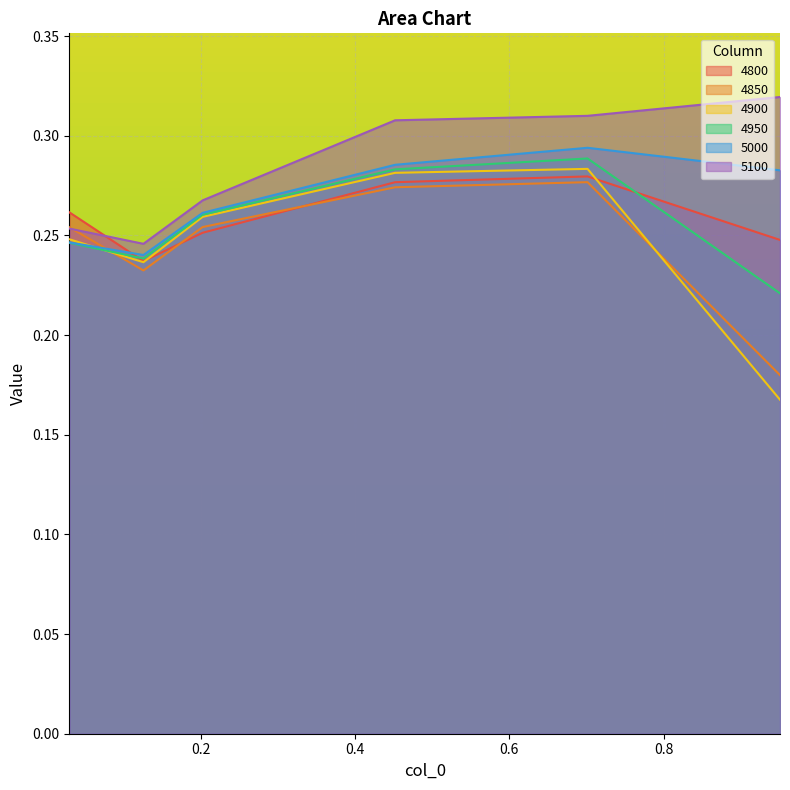

What is the minimum value for 4900?

0.2